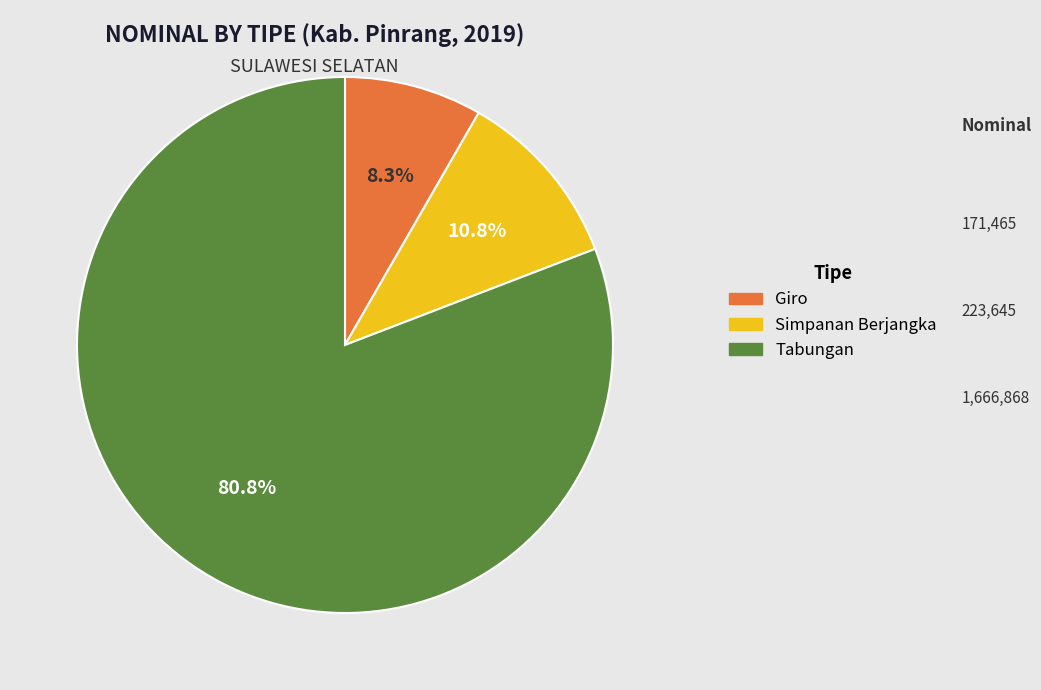

Does any single category account for the majority?

Yes